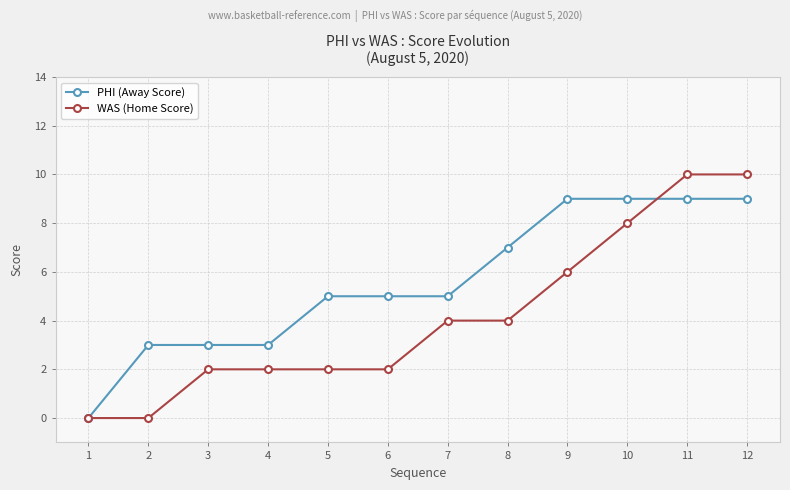

Which series has the widest spread of values?

WAS (Home Score)